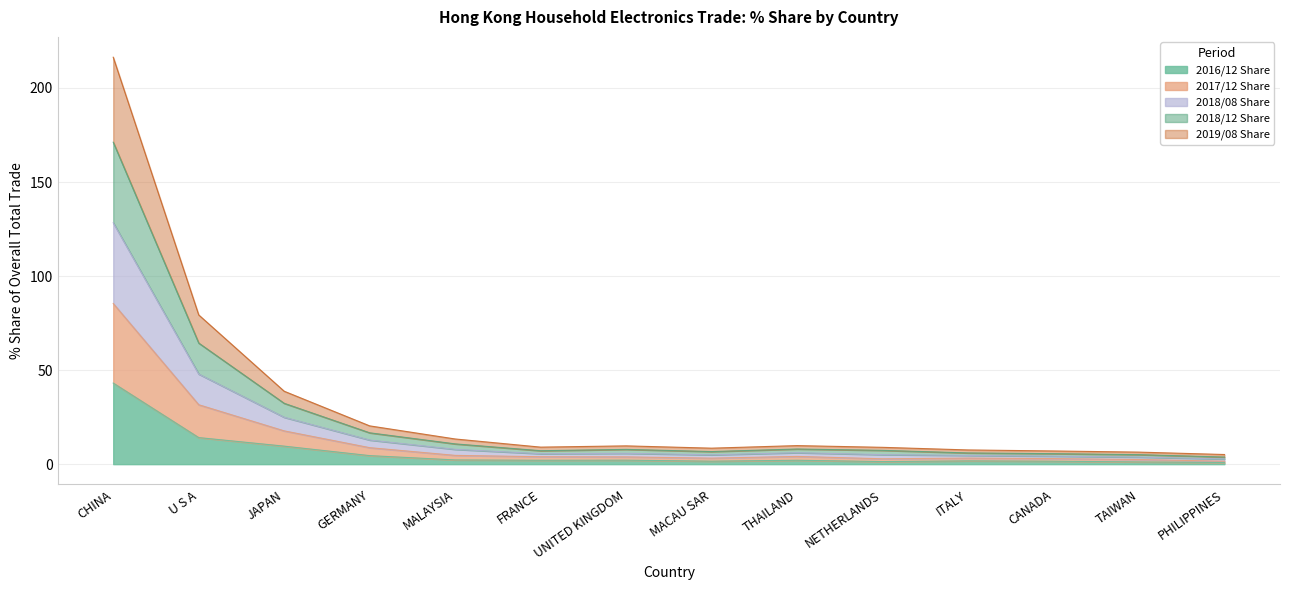

True or false: 2018/08 Share and 2017/12 Share cross at least once.

False